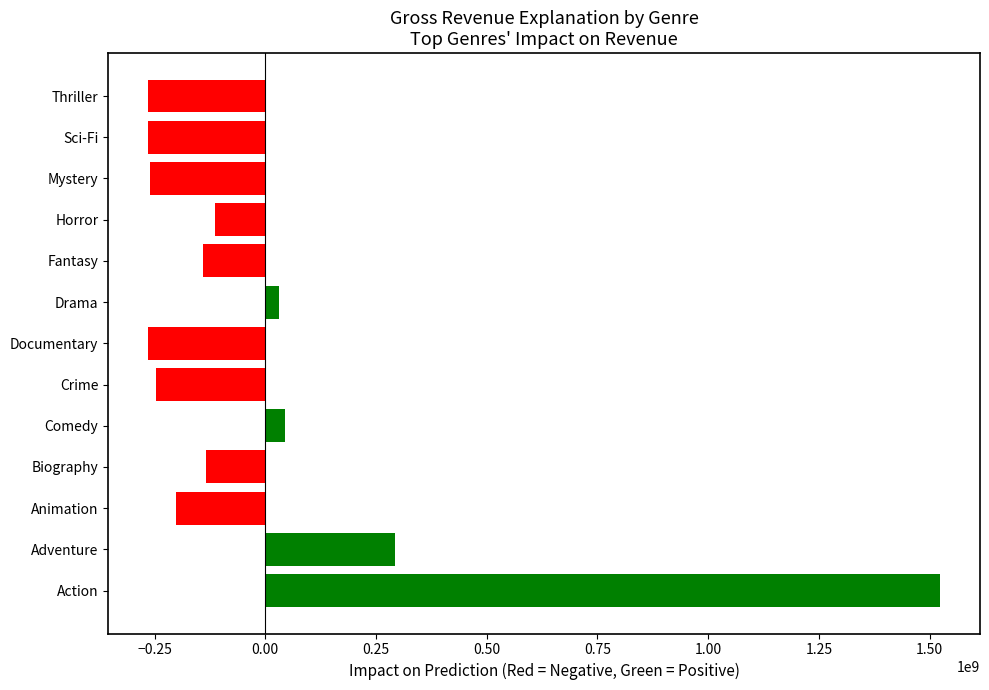

Are the bars horizontal?

Yes